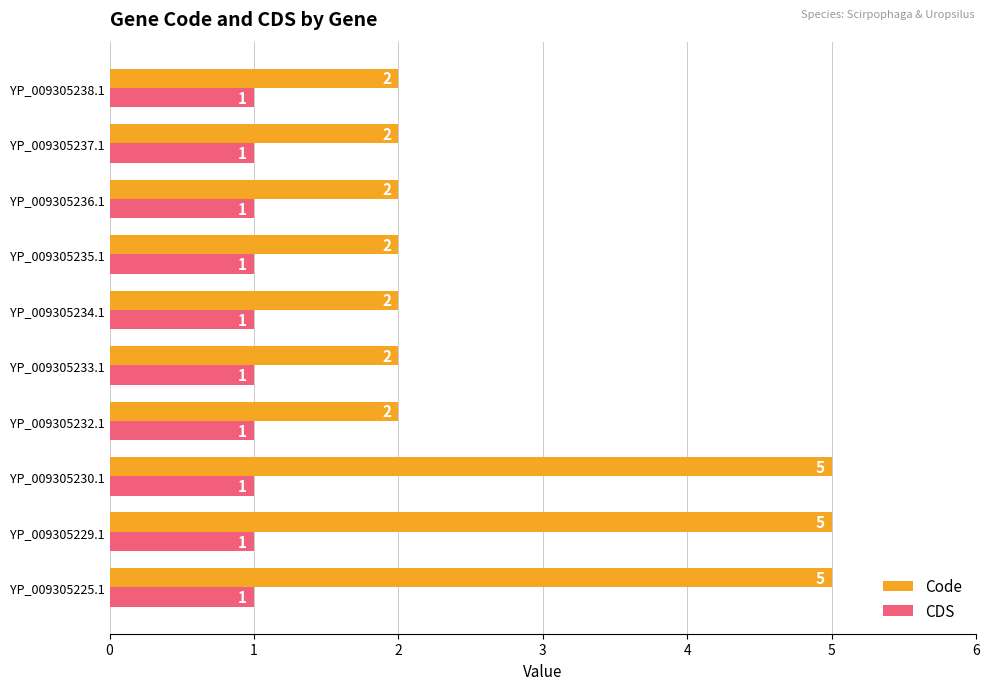

What is the greatest value displayed?

5